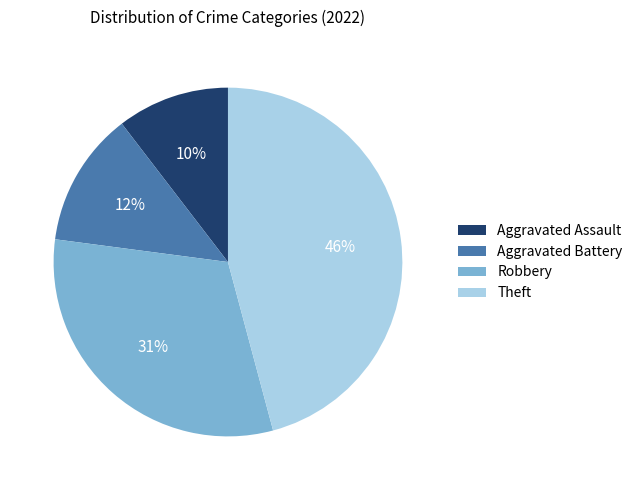

True or false: Robbery accounts for 31% of the total.

True